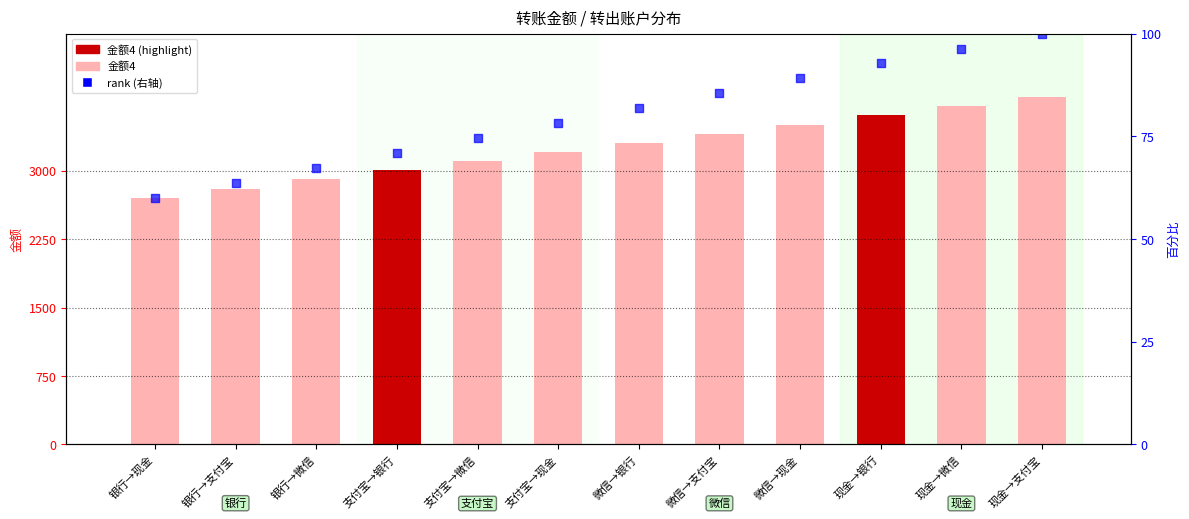

Is the value of rank (secondary) at 银行→现金 greater than the value of 金额4 at 银行→支付宝?

No